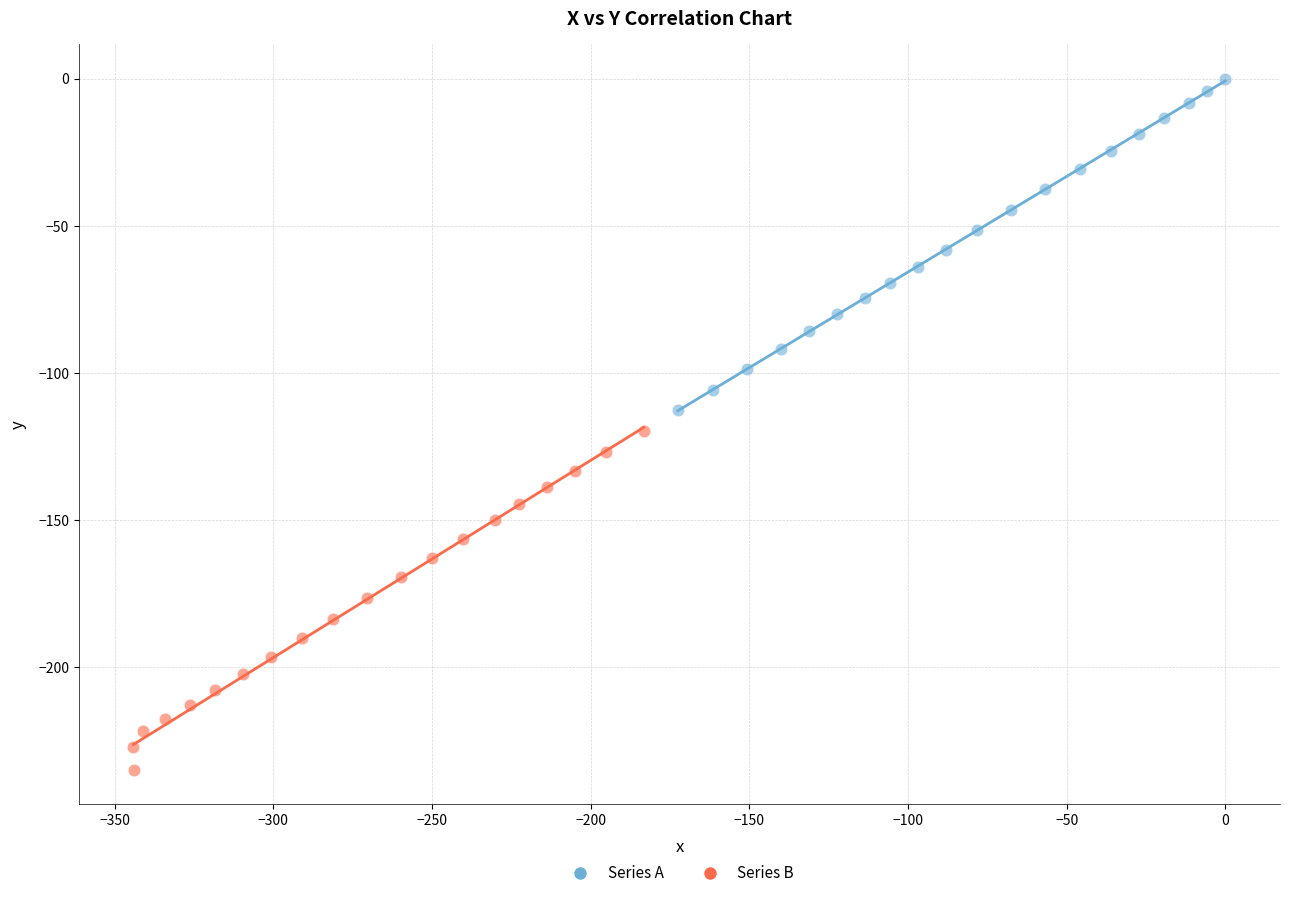

Which series contains the lowest Y value?

Series B